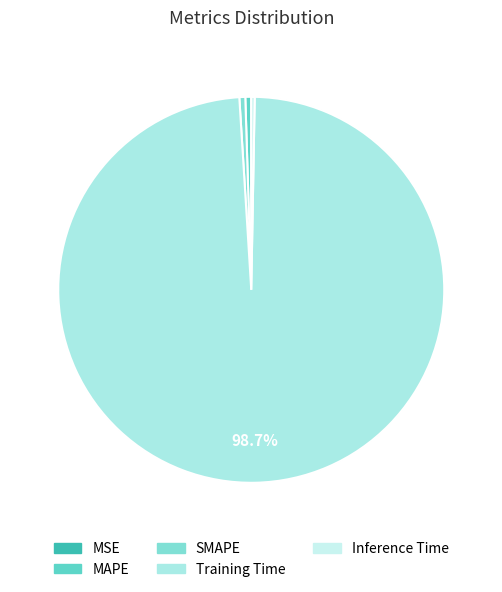

Does Training Time represent more than half of the total?

Yes